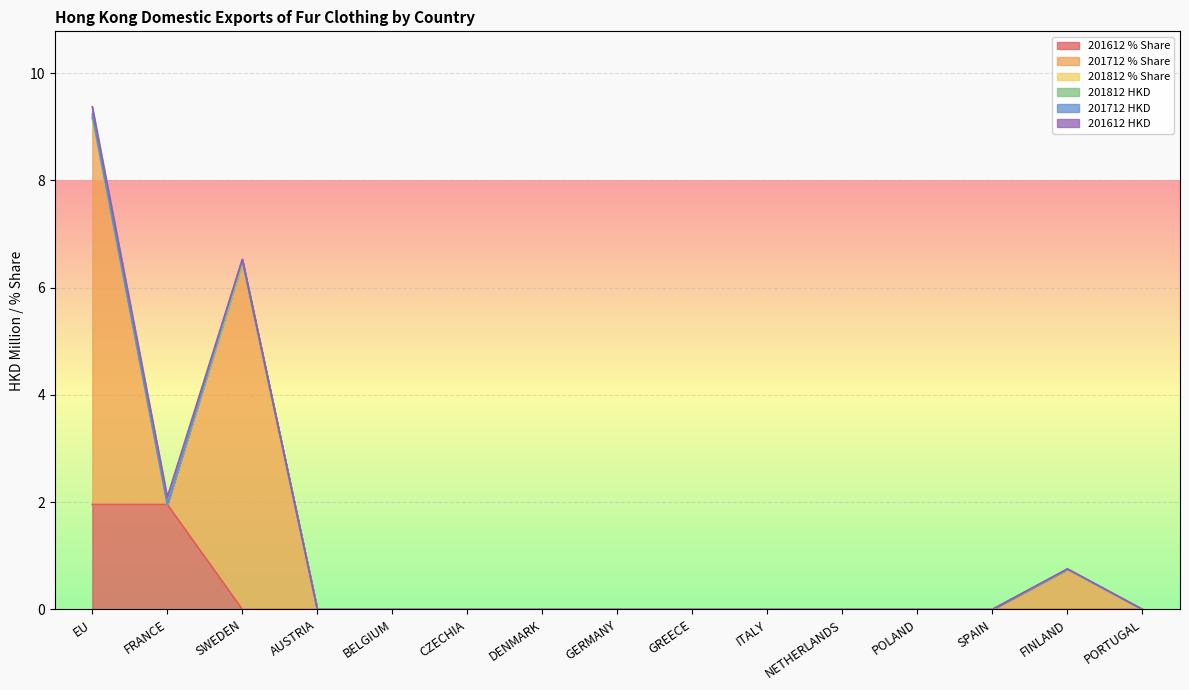

What are all the series names shown in the legend?

201612 % Share, 201712 % Share, 201812 % Share, 201812 HKD, 201712 HKD, 201612 HKD